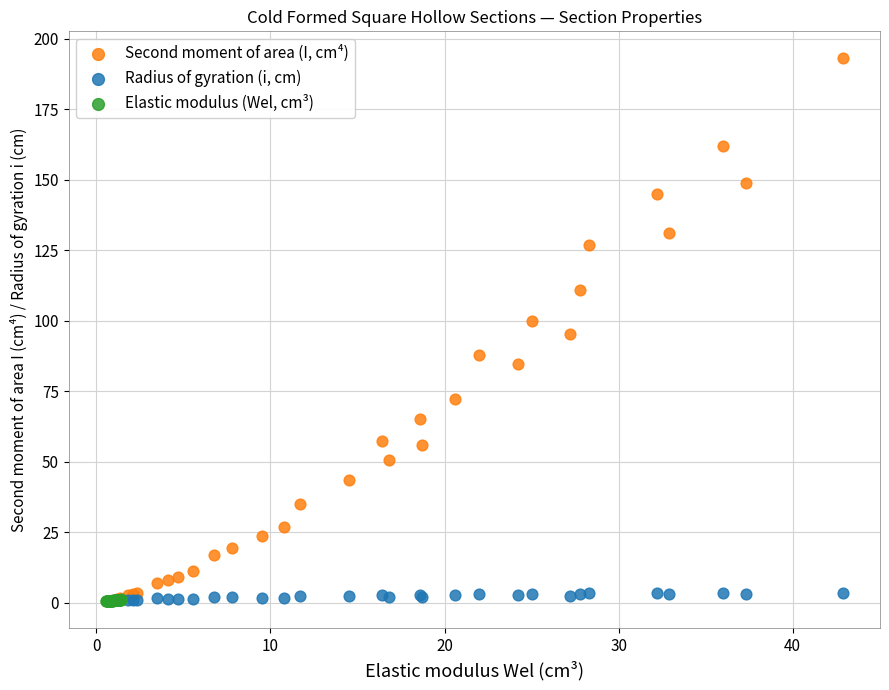

What are all the series names shown in the legend?

Second moment of area (I, cm⁴), Radius of gyration (i, cm), Elastic modulus (Wel, cm³)